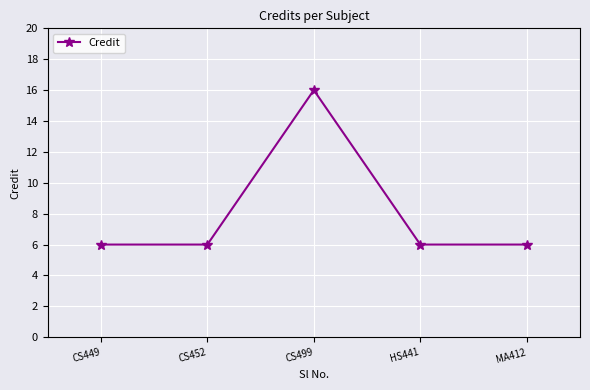

Which category has the highest value across all series?

CS499